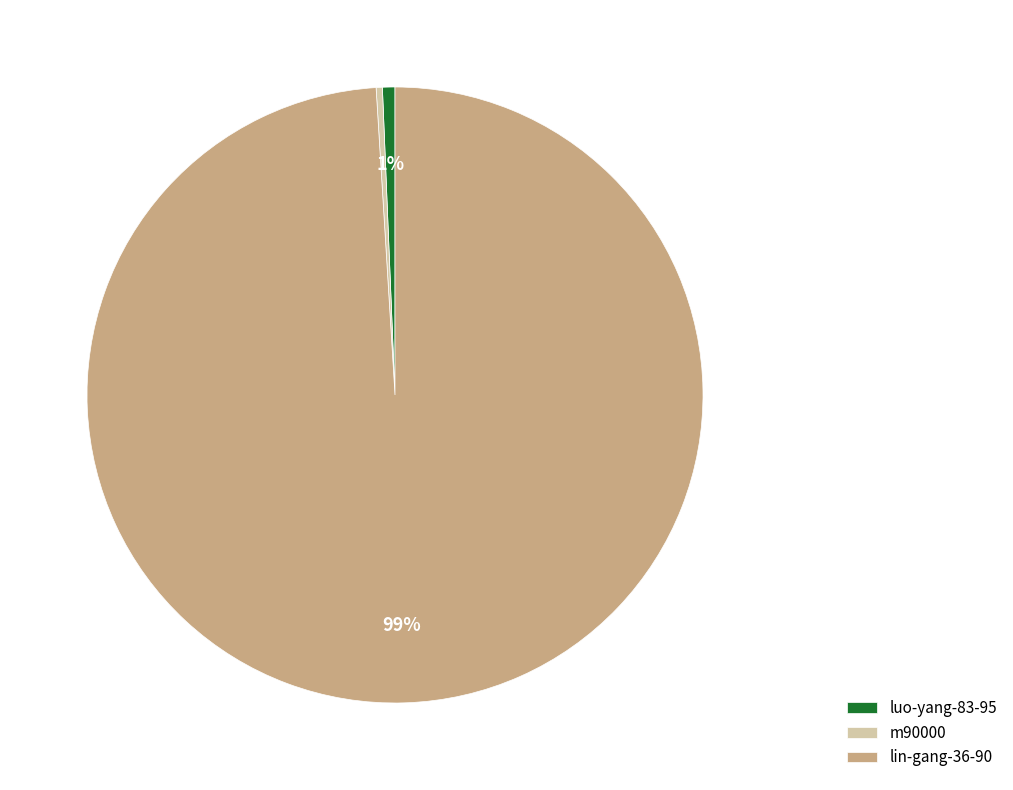

Which slice is the largest?

lin-gang-36-90